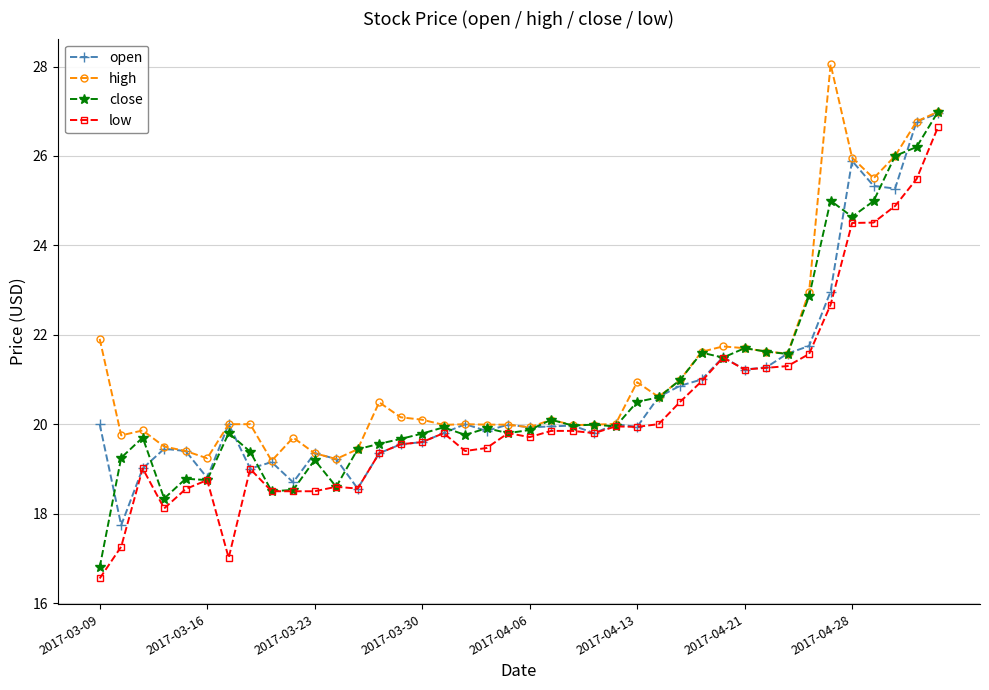

True or false: open has more than 1 interior local peaks.

True